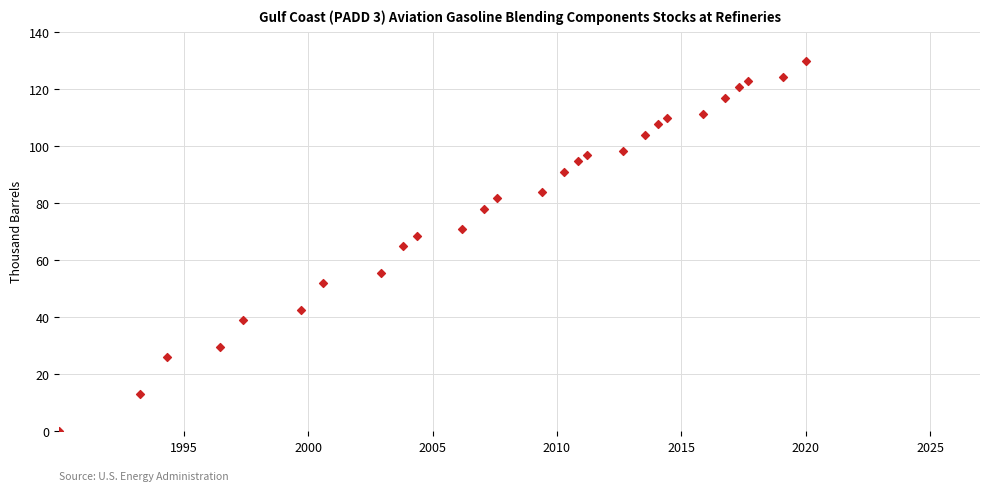

What is the range of X values (max minus min)?

30.0